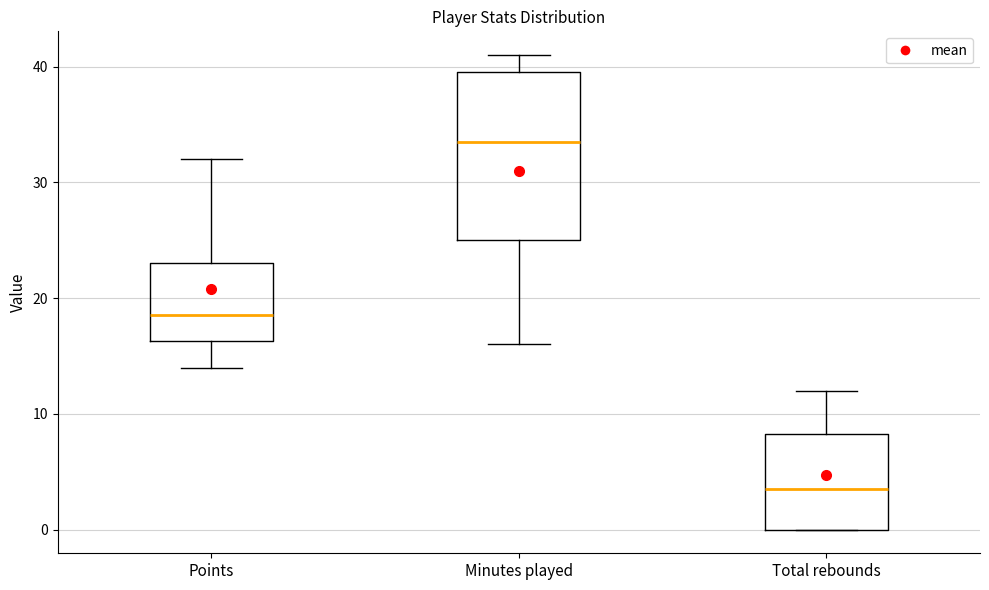

Comparing the boxes themselves (not the whiskers), which one is the tallest?

Minutes played